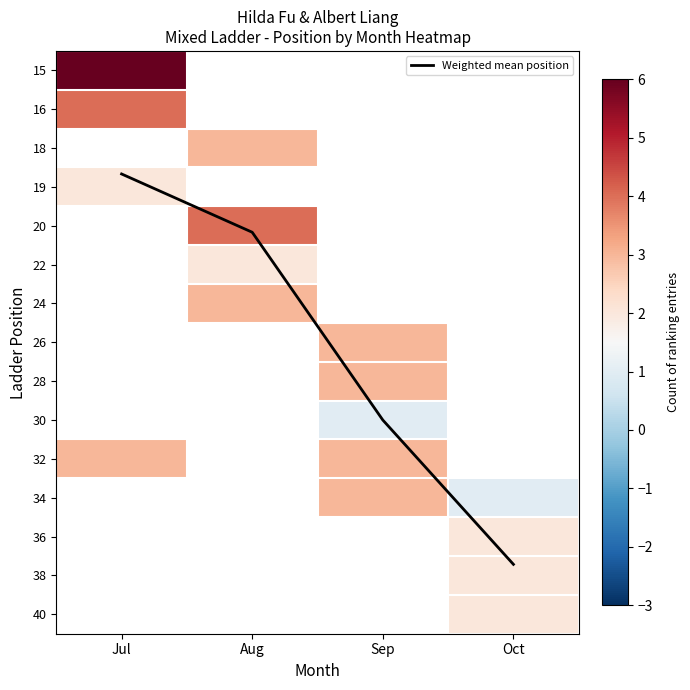

Is the value of 34 at Oct greater than the value of 24 at Aug?

No